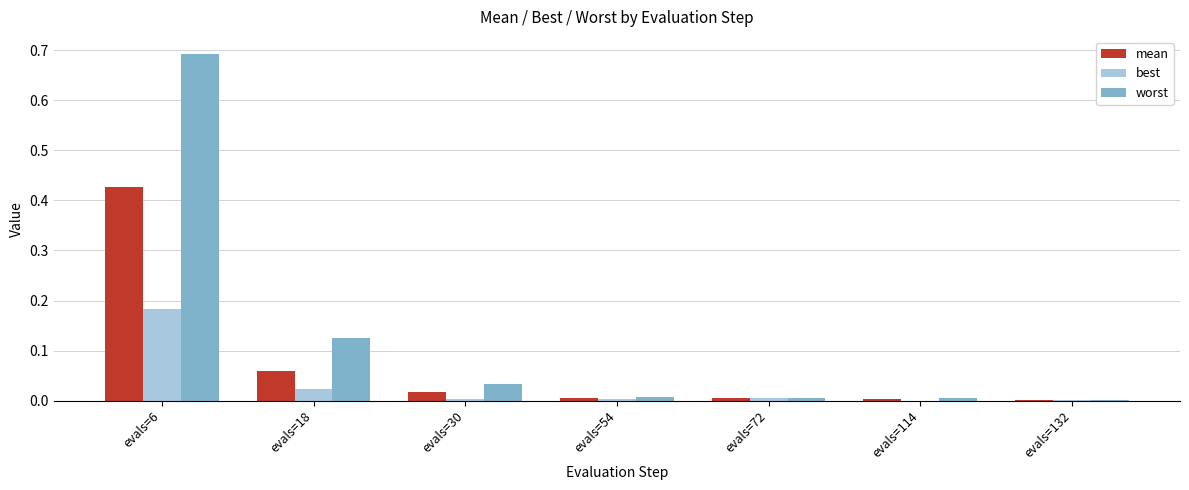

At which category does the chart reach its peak across all series?

evals=6